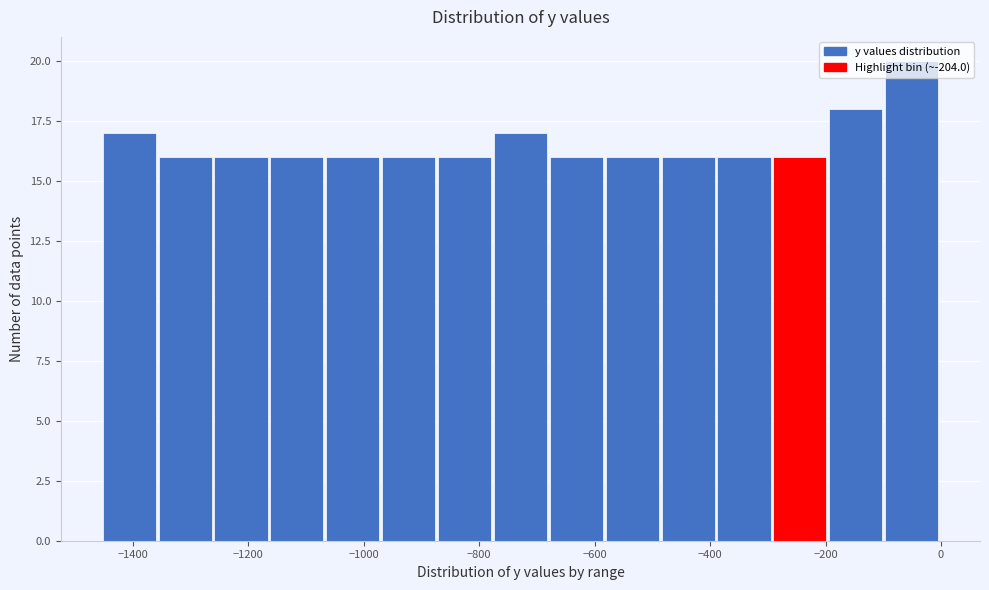

How tall is the bar that spans -1460 to -1360 on the x-axis? Neither the bar edges nor the heights are printed on the chart, so give them approximately, as read against the axes.

17